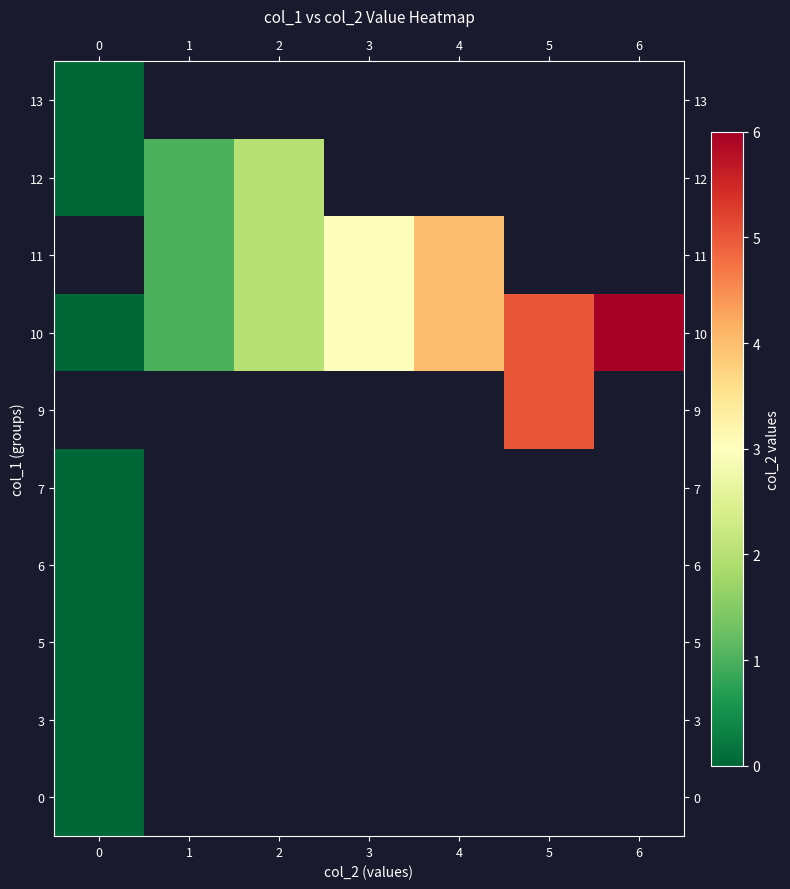

How many series are shown in this chart?

10